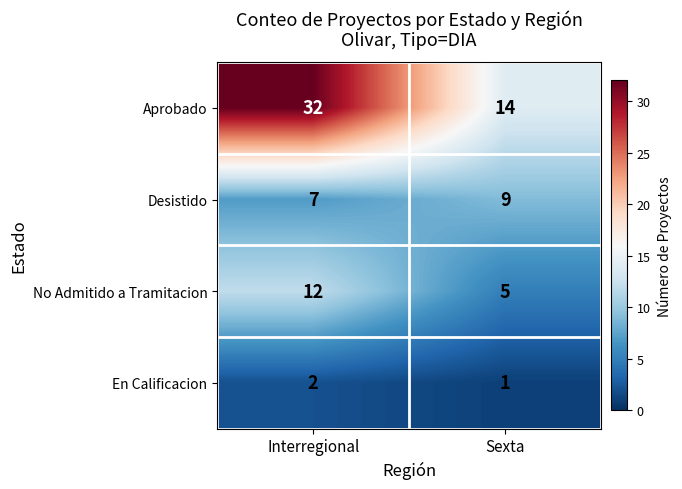

Reading left to right, extract all data points from this chart.

Aprobado: 32	14
Desistido: 7	9
No Admitido a Tramitacion: 12	5
En Calificacion: 2	1